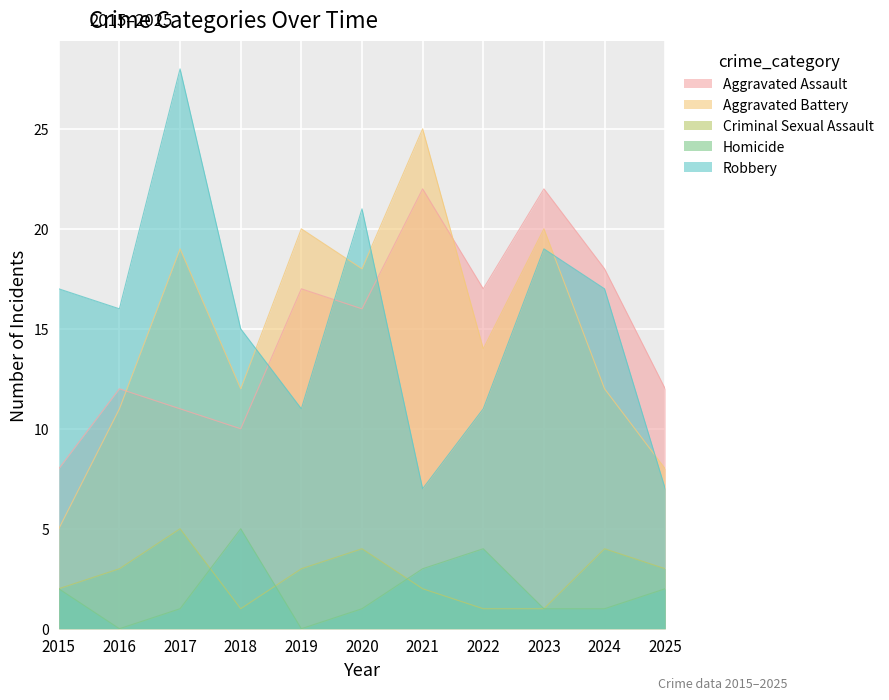

What is the sum of the Criminal Sexual Assault values at 2025 and 2020?

7